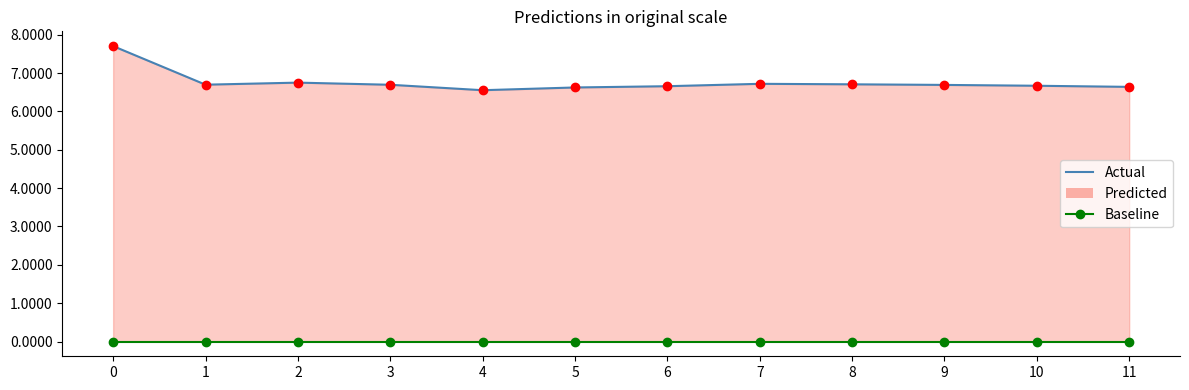

How many categories are shown in the chart?

12